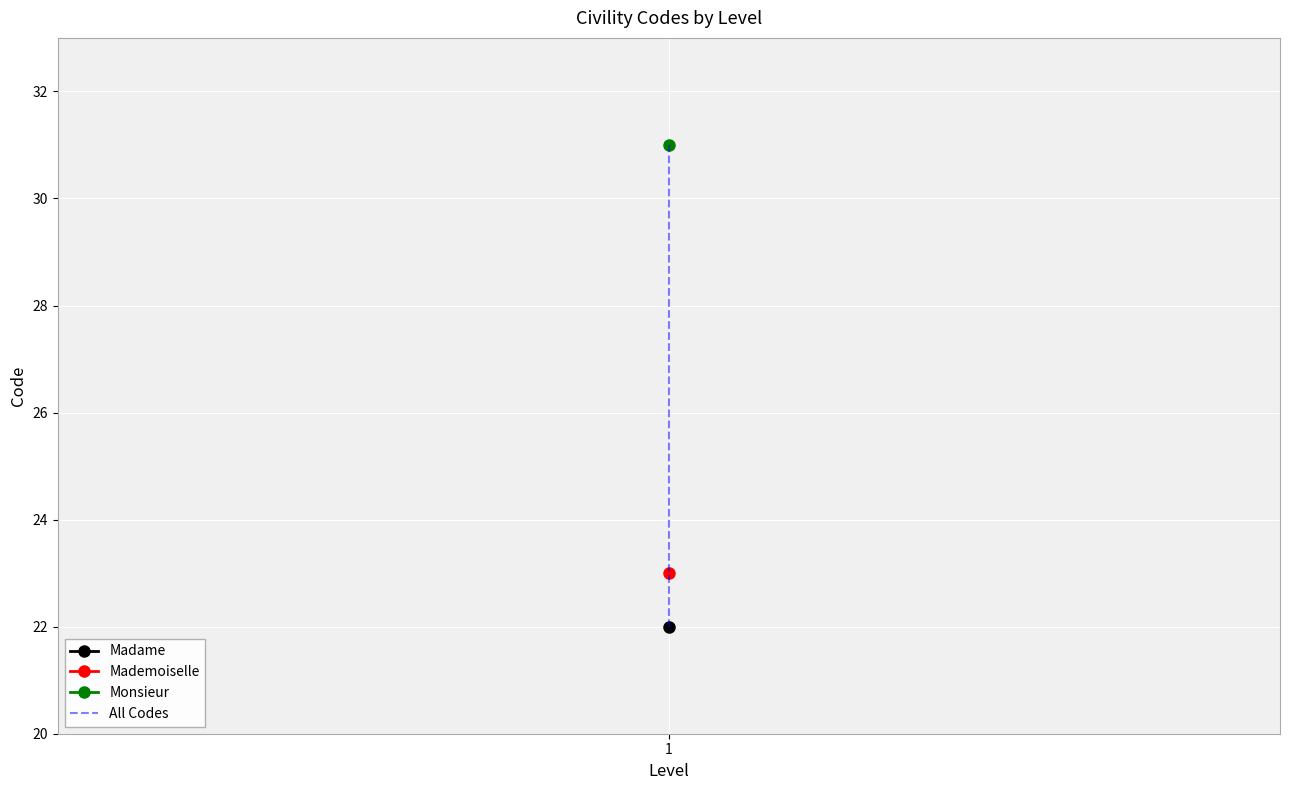

What is the average value?

25